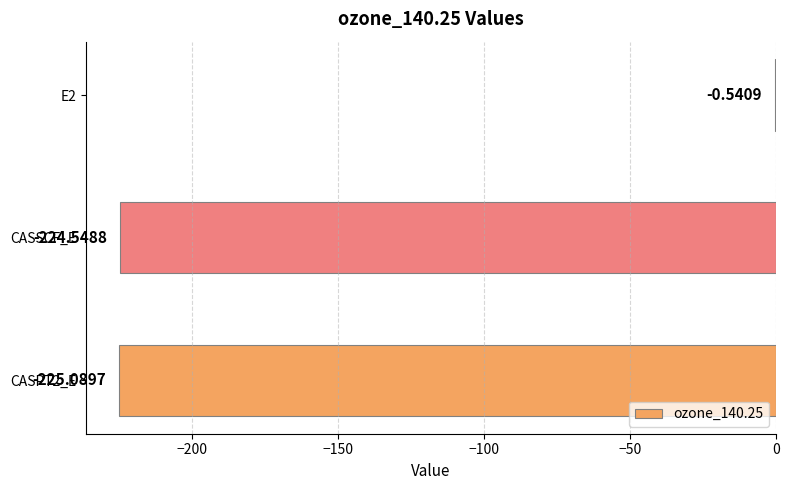

What is the change in value from E2 to CASSCF_E?

-224.0